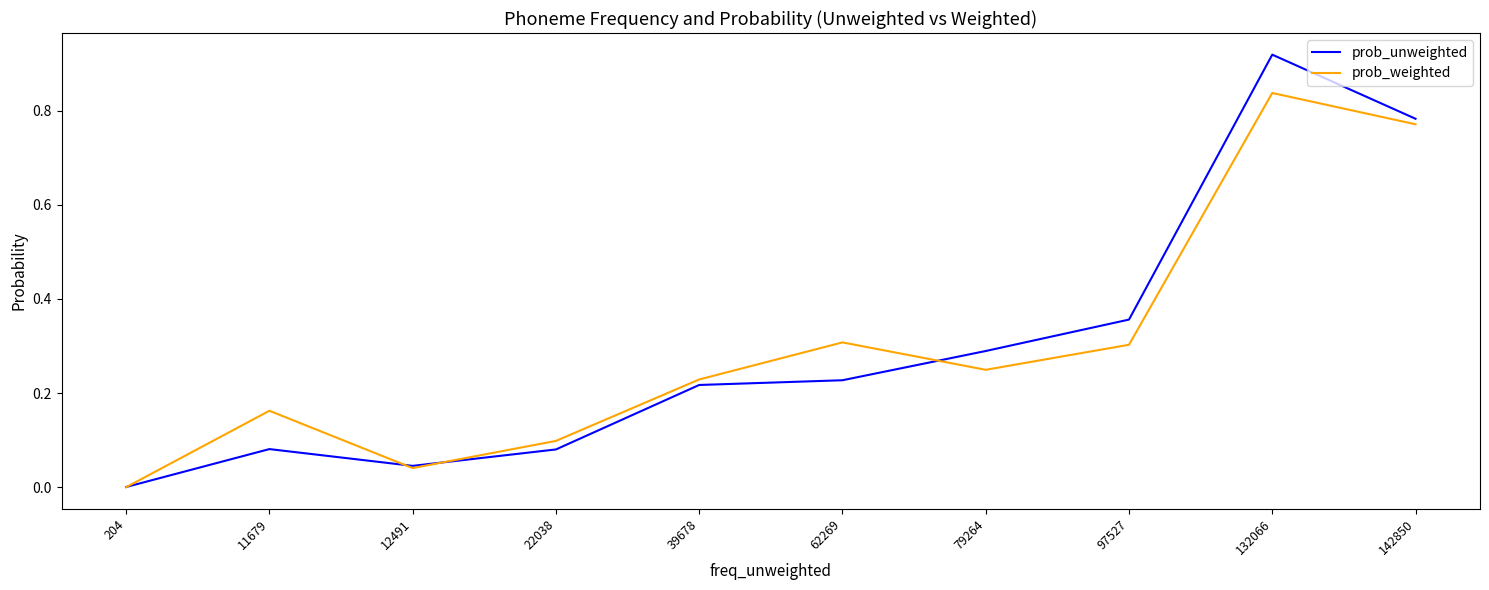

Does the chart display data point markers on the line(s)?

No